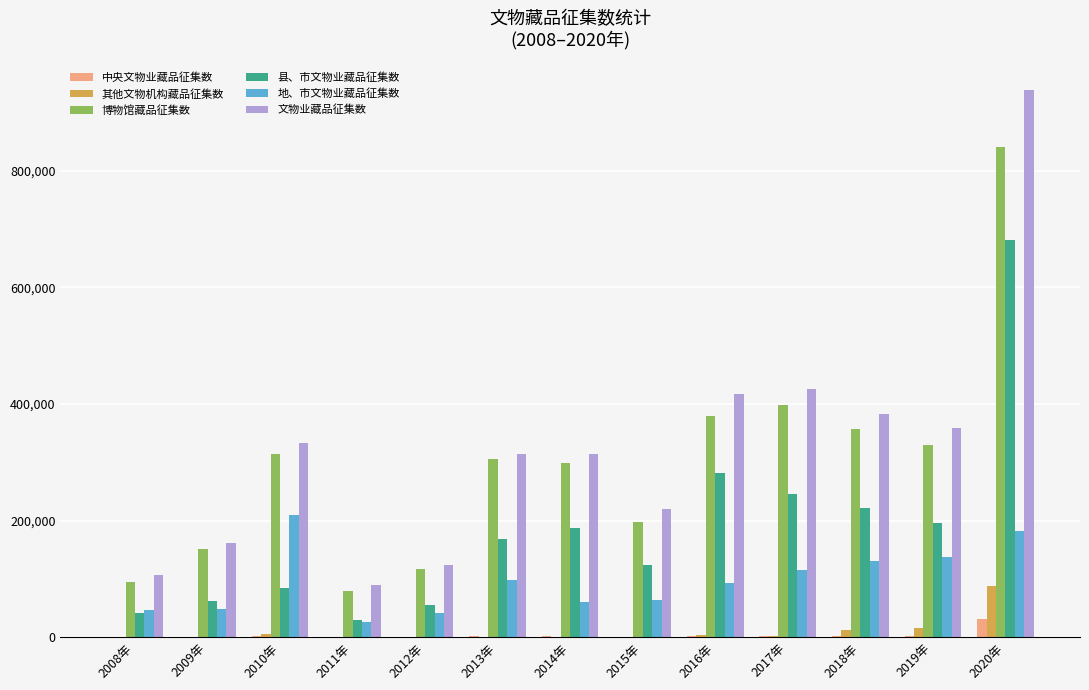

What are all the series names shown in the legend?

中央文物业藏品征集数, 其他文物机构藏品征集数, 博物馆藏品征集数, 县、市文物业藏品征集数, 地、市文物业藏品征集数, 文物业藏品征集数